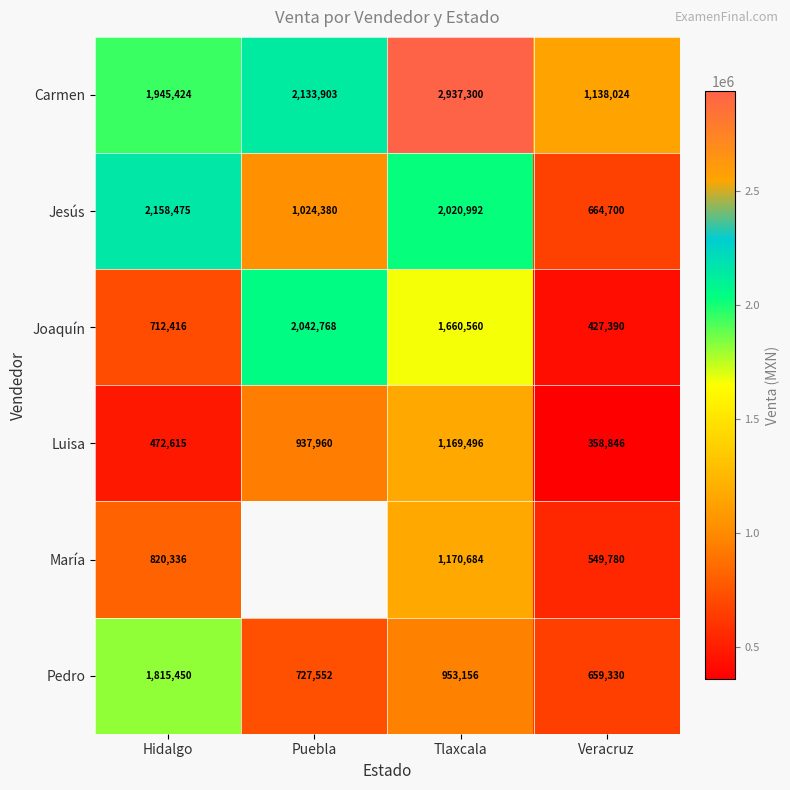

At Veracruz, list the series in order from largest to smallest.

Carmen, Jesús, Pedro, María, Joaquín, Luisa